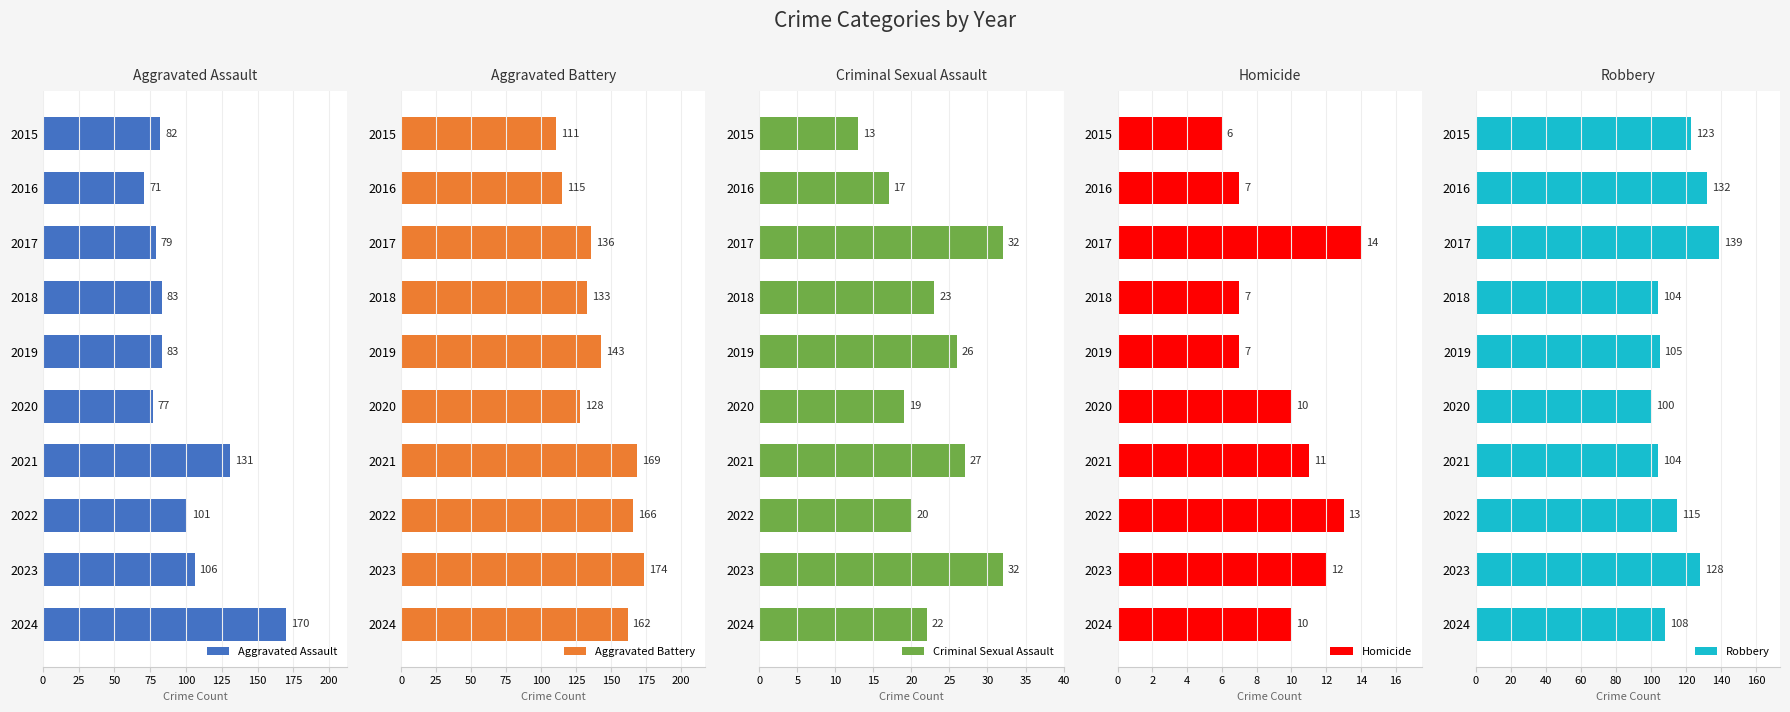

What is the minimum value shown in the chart?

6